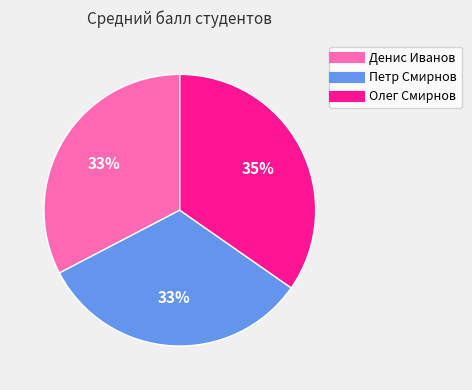

What is the largest slice in the pie chart?

Олег Смирнов